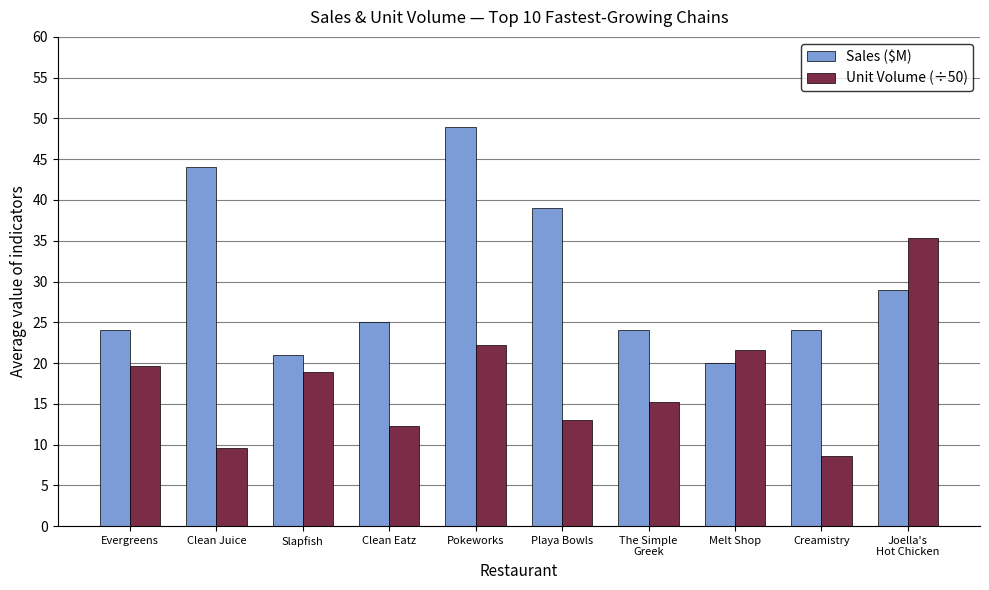

At which label does Sales ($M) reach its minimum?

Melt Shop